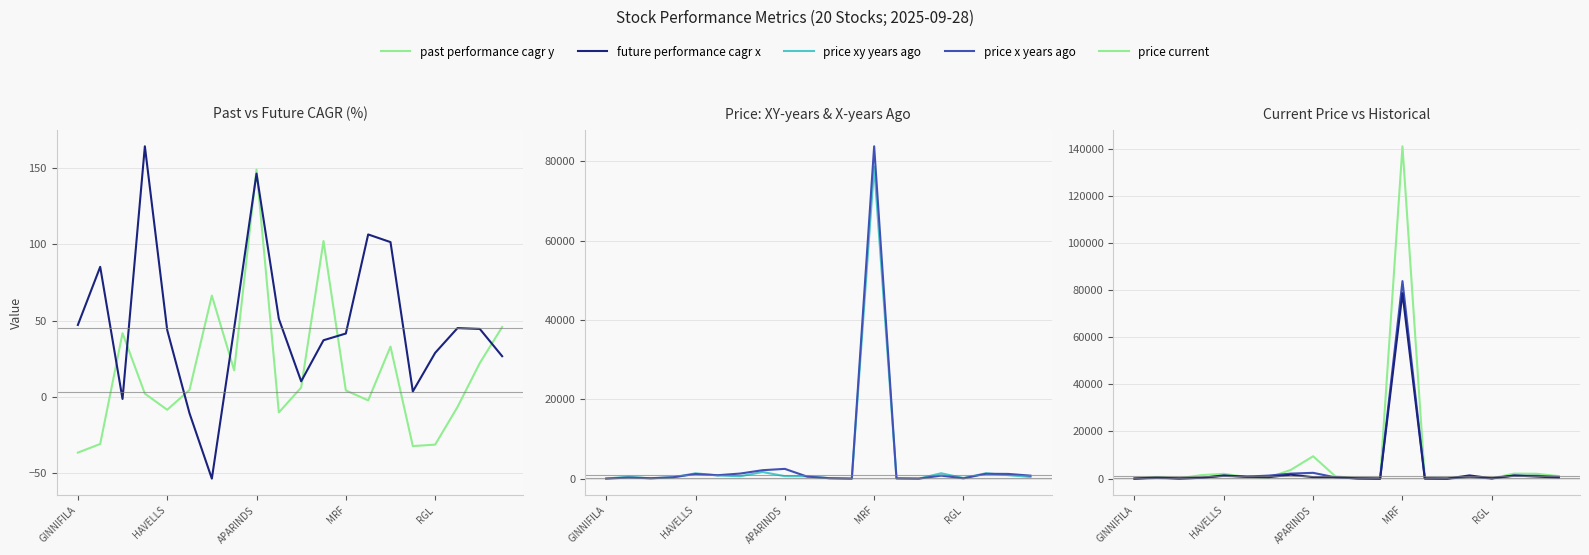

What is the difference between the maximum and minimum values in the price x years ago series?

83775.4